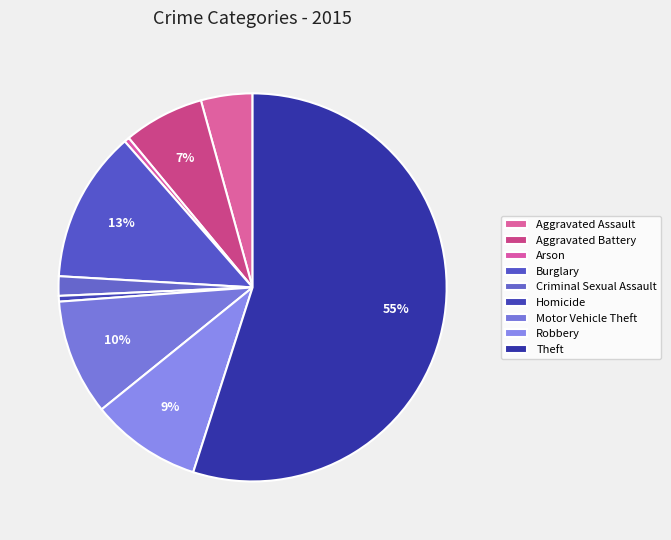

Do Arson and Aggravated Assault together represent more than half of the pie?

No